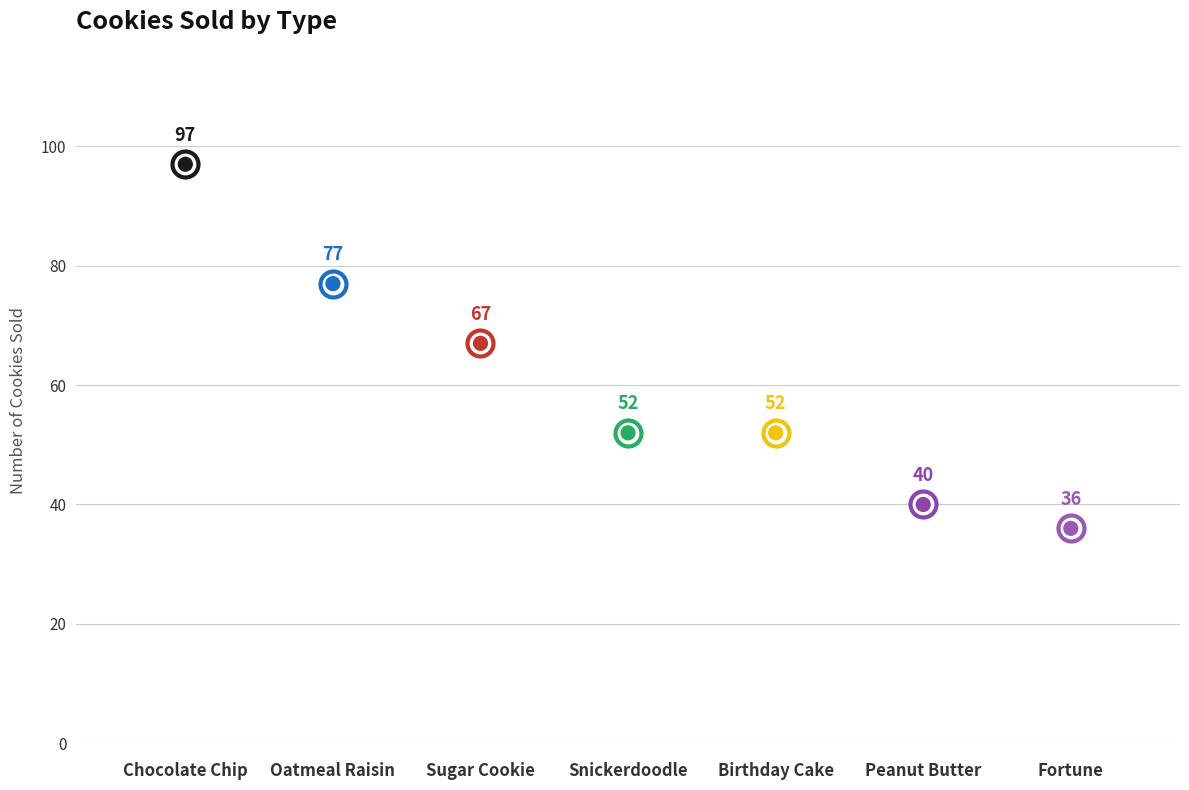

Between Peanut Butter and Oatmeal Raisin, which is larger?

Oatmeal Raisin